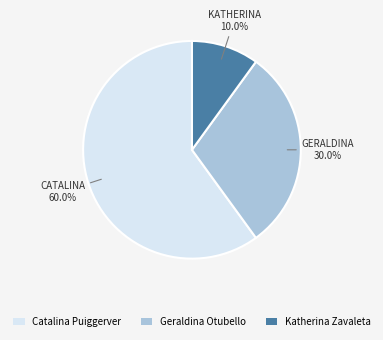

Which slice is the smallest?

Katherina Zavaleta